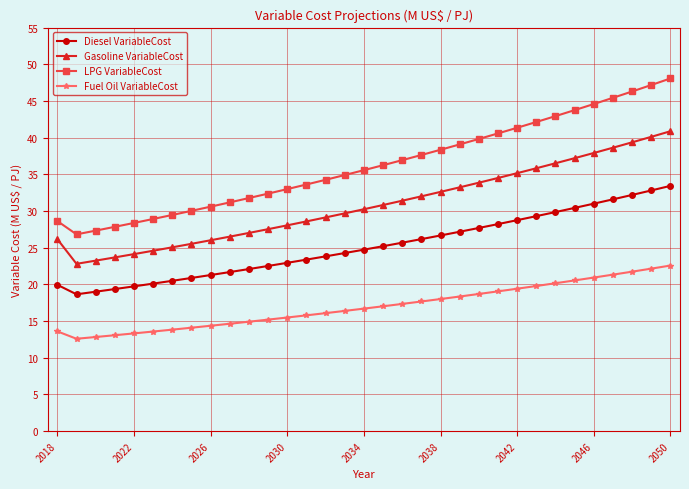

How many lines are shown in the chart?

4